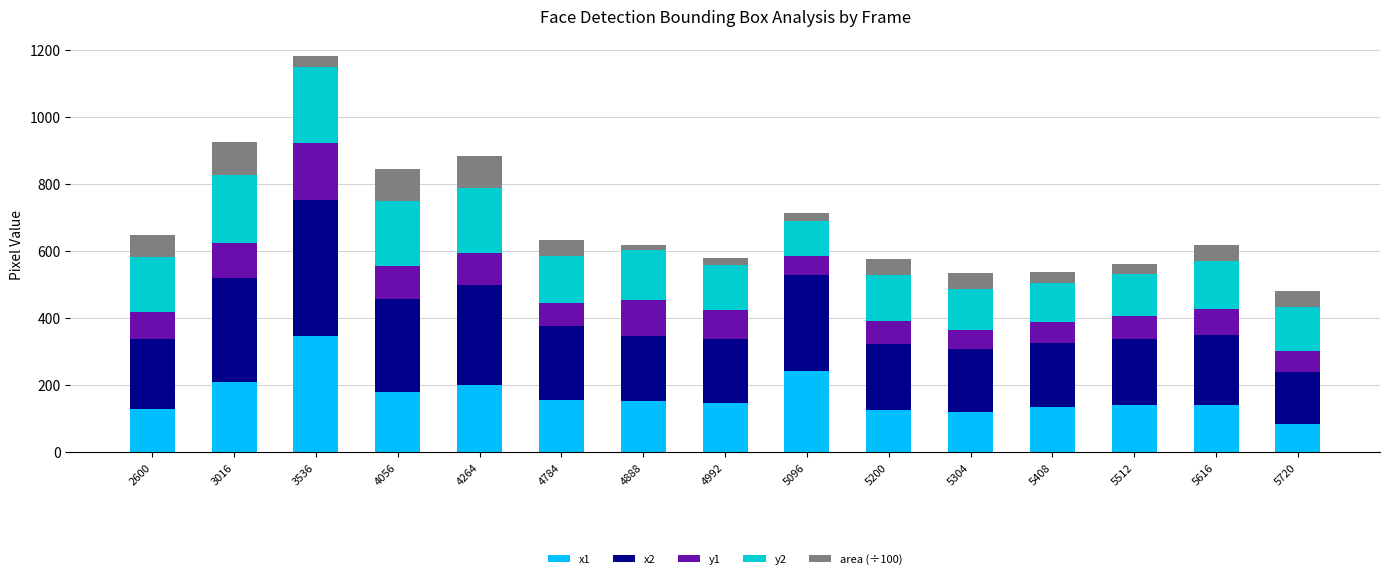

Does the chart contain any negative values?

No